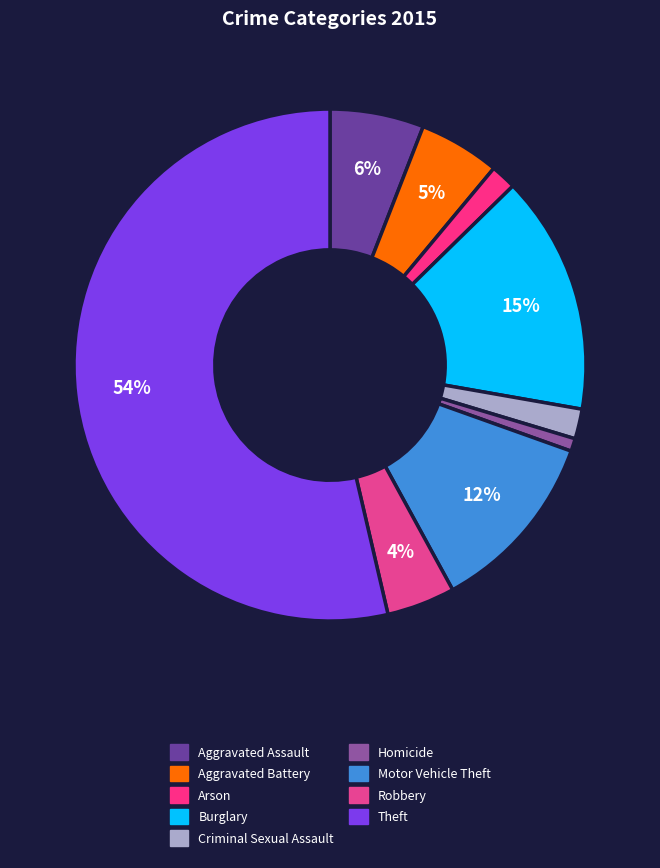

Rank the categories by value from highest to lowest.

Theft, Burglary, Motor Vehicle Theft, Aggravated Assault, Aggravated Battery, Robbery, Criminal Sexual Assault, Arson, Homicide